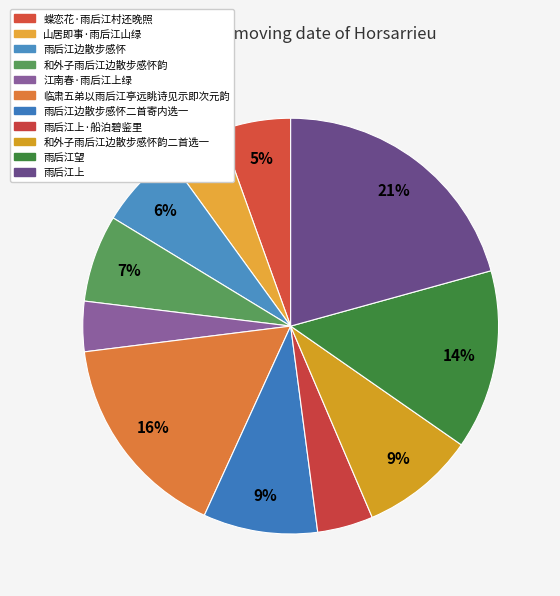

What is the change in value from 和外子雨后江边散步感怀韵 to 雨后江上·船泊碧鉴里?

-113527